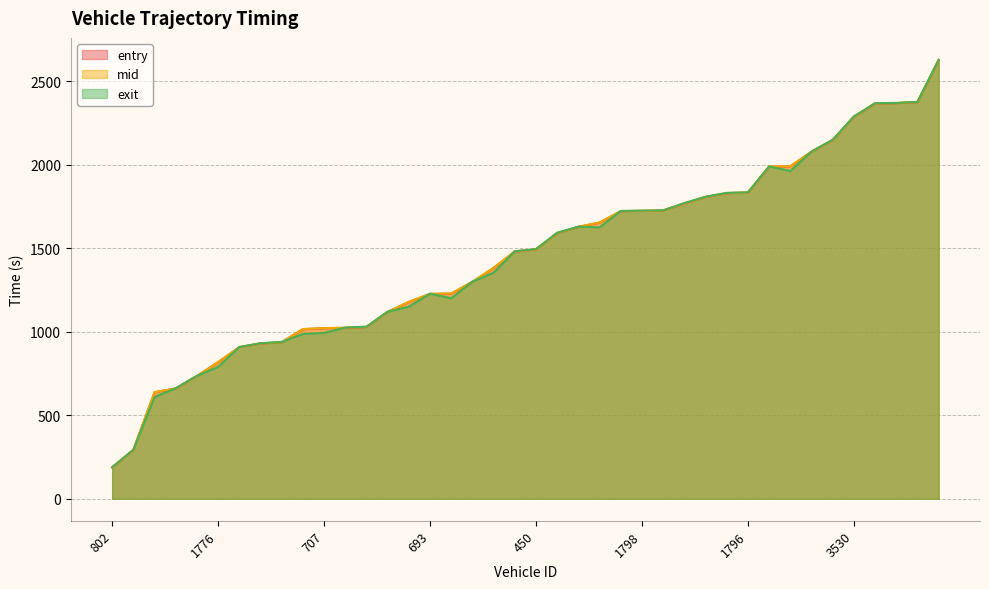

Which category has the highest value across all series?

3534